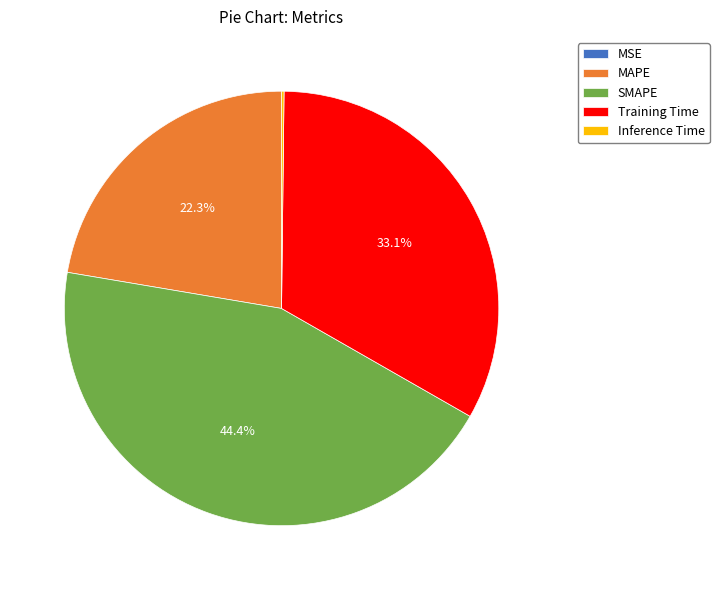

What portion of the pie excludes MAPE?

77.7%